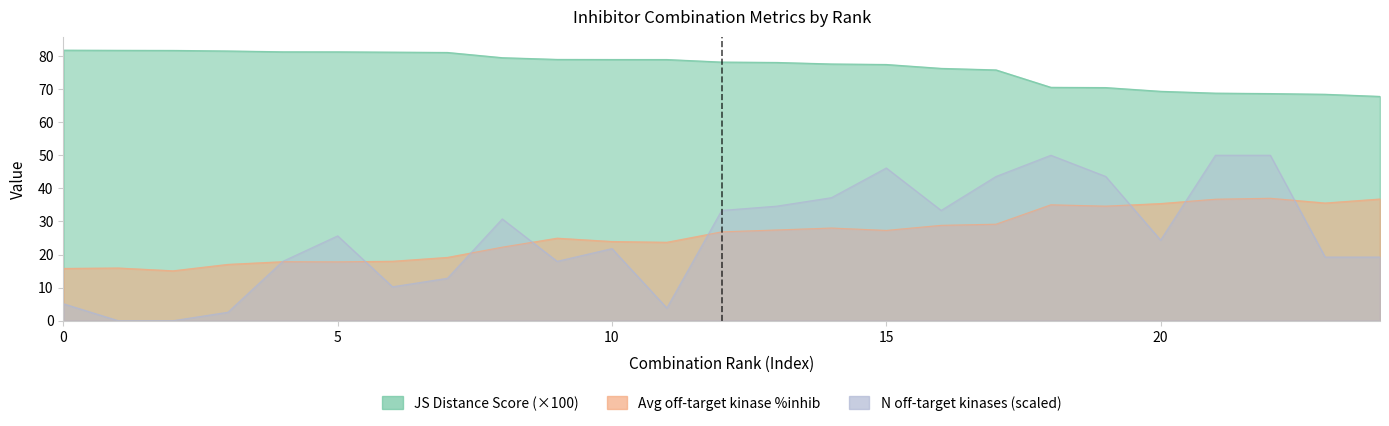

At which label is JS Distance Score closest to 74?

17